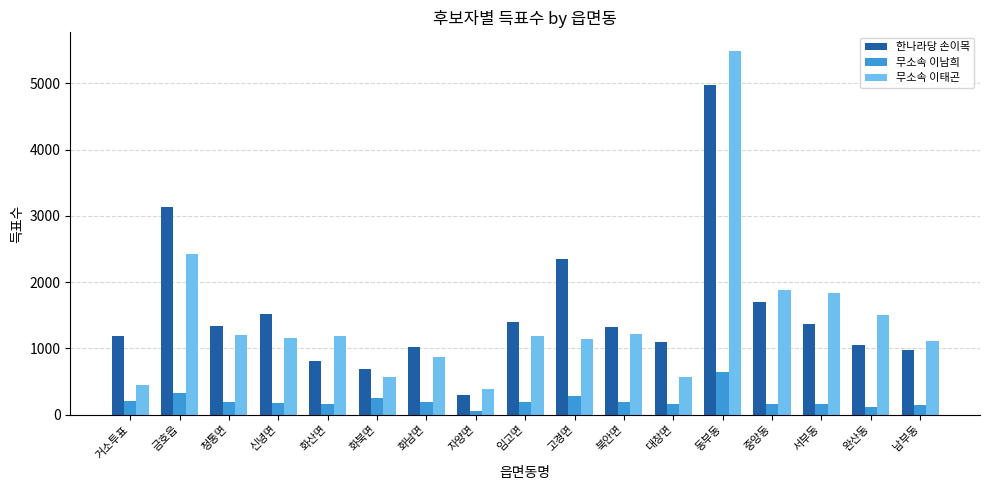

List the series in order of their peak value, lowest first.

무소속 이남희, 한나라당 손이목, 무소속 이태곤